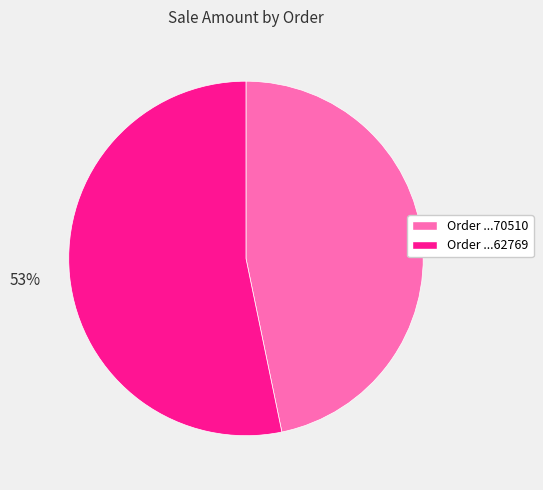

Is there any slice that represents more than half of the pie?

Yes